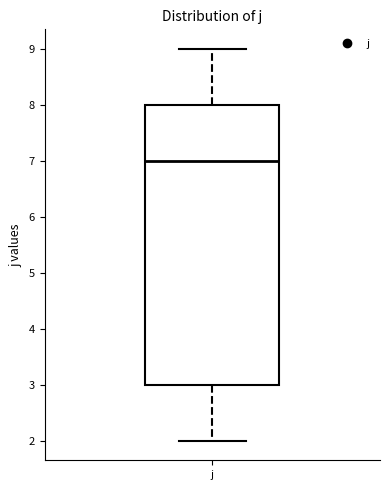

Transcribe this box plot: give where the median line is, the range the box spans, and where the two whiskers end, as read against the y-axis. The values are not printed on the chart, so give them approximately, as read against the axis.

median 7, box 3 to 8, whiskers 2 to 9